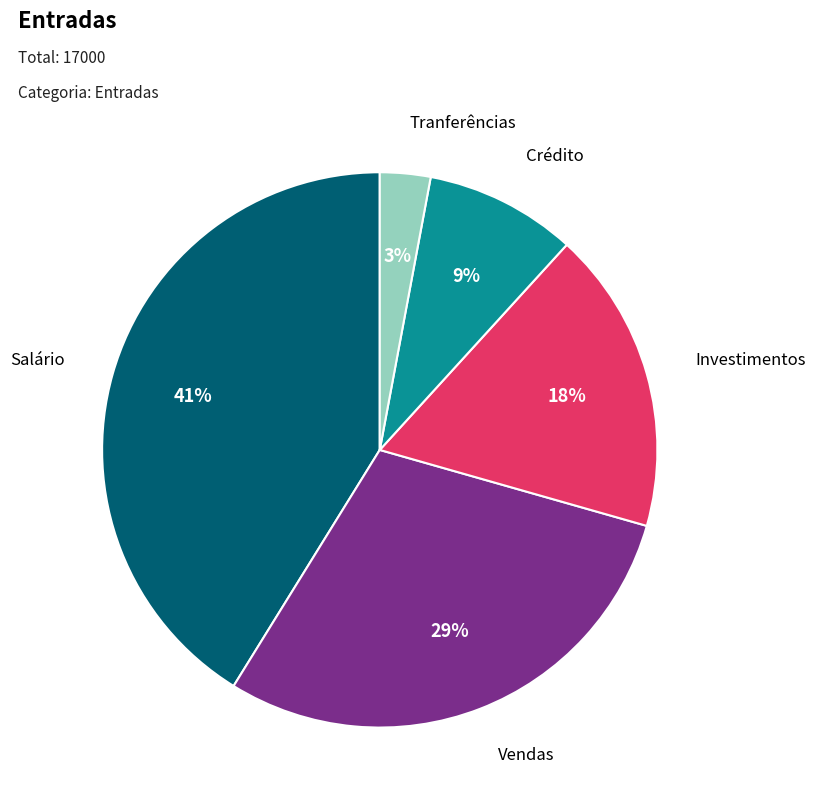

How many segments does this pie chart have?

5